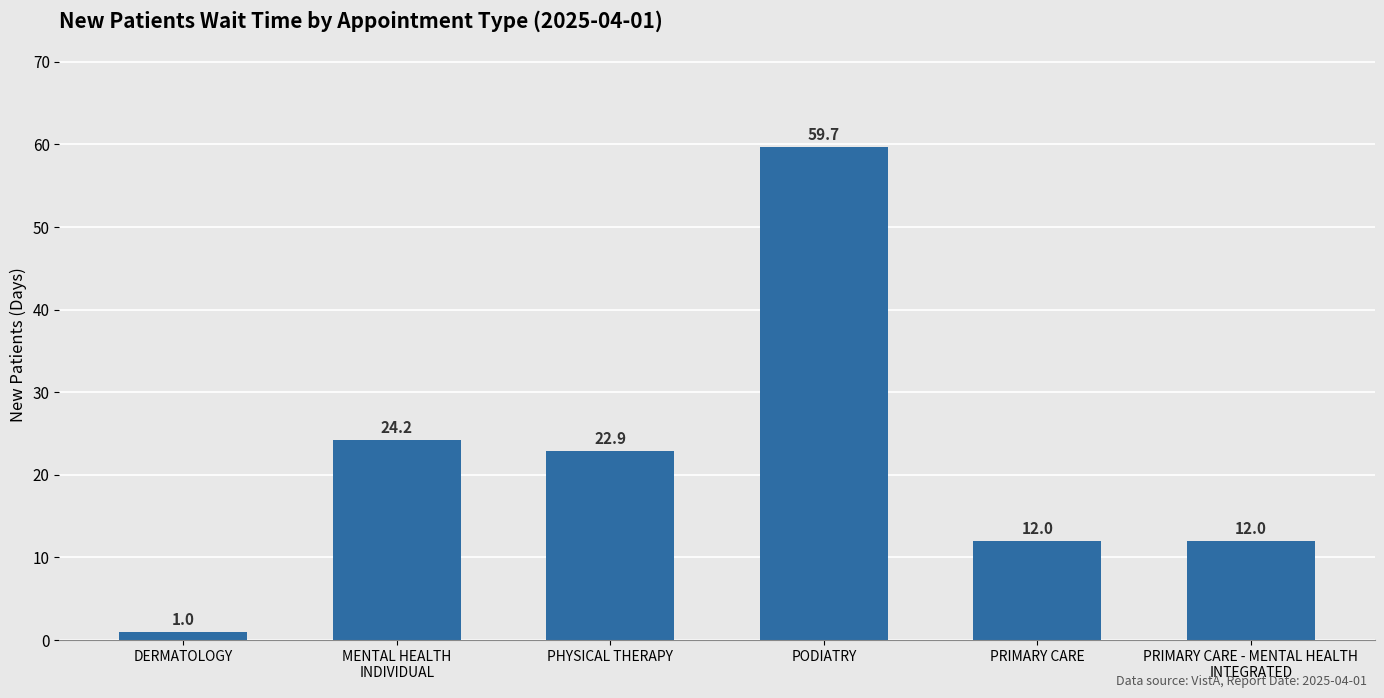

What is the ratio of the value at DERMATOLOGY to the value at PRIMARY CARE - MENTAL HEALTH
INTEGRATED?

0.1